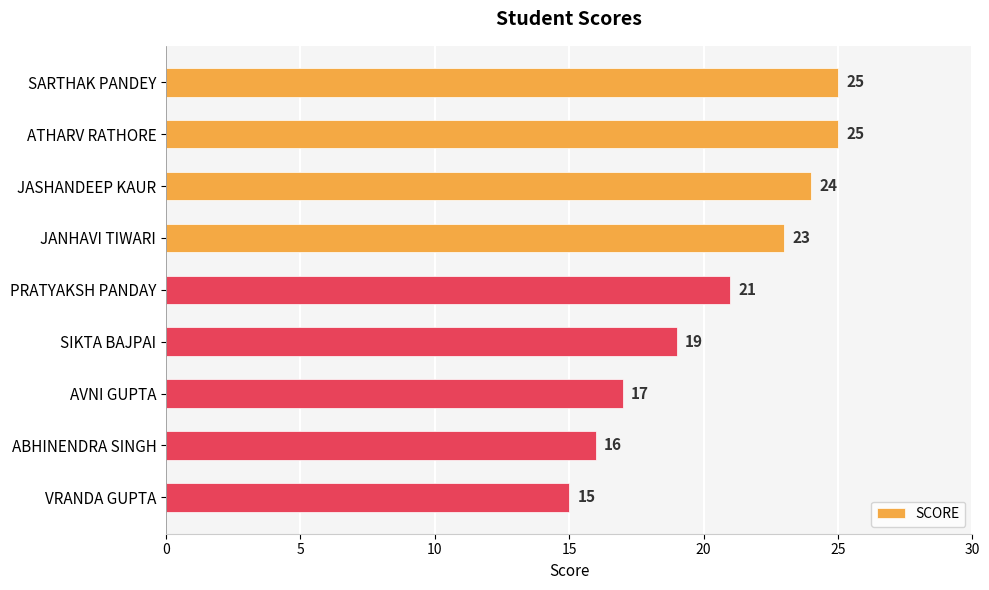

Reading top to bottom, list all the values displayed in this chart.

25	25	24	23	21	19	17	16	15